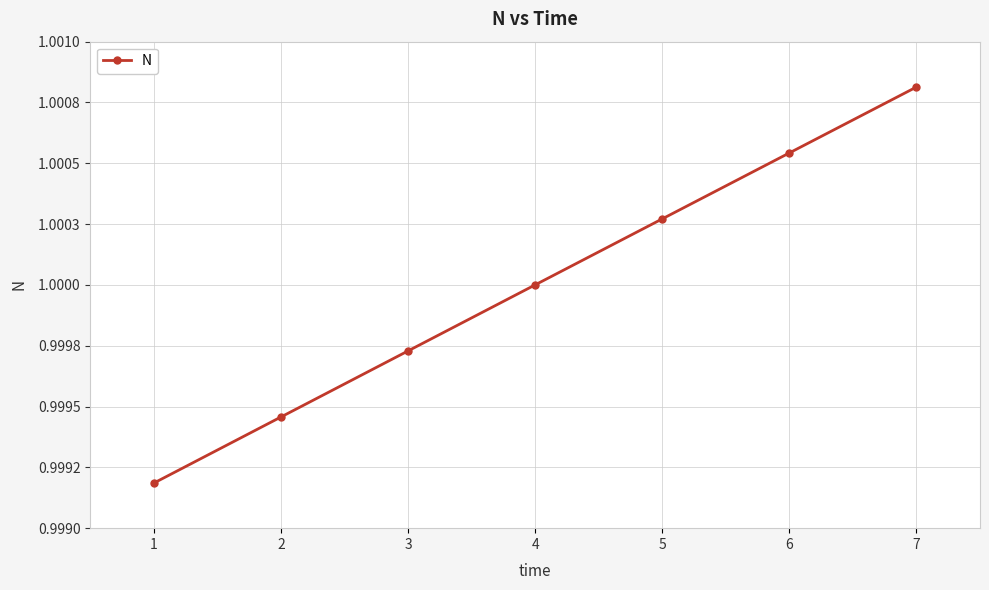

What is the sum of the values at 4 and 5?

2.0